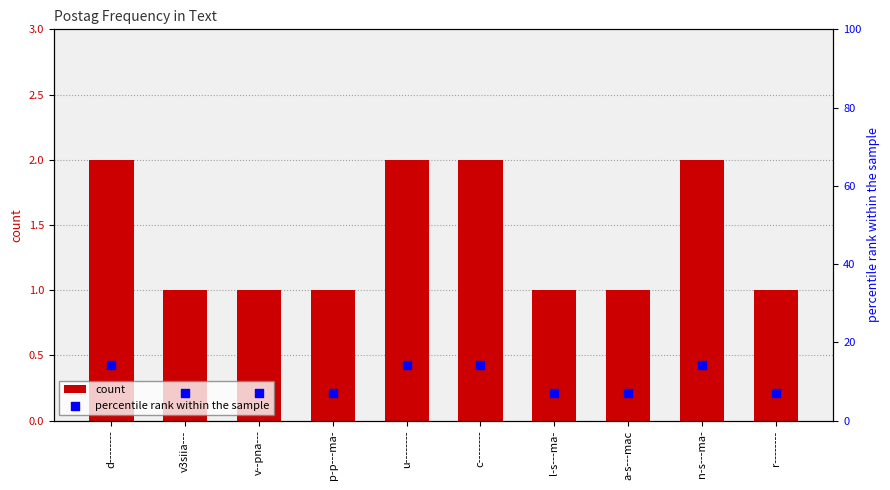

Which series contains the highest Y value?

percentile rank within the sample